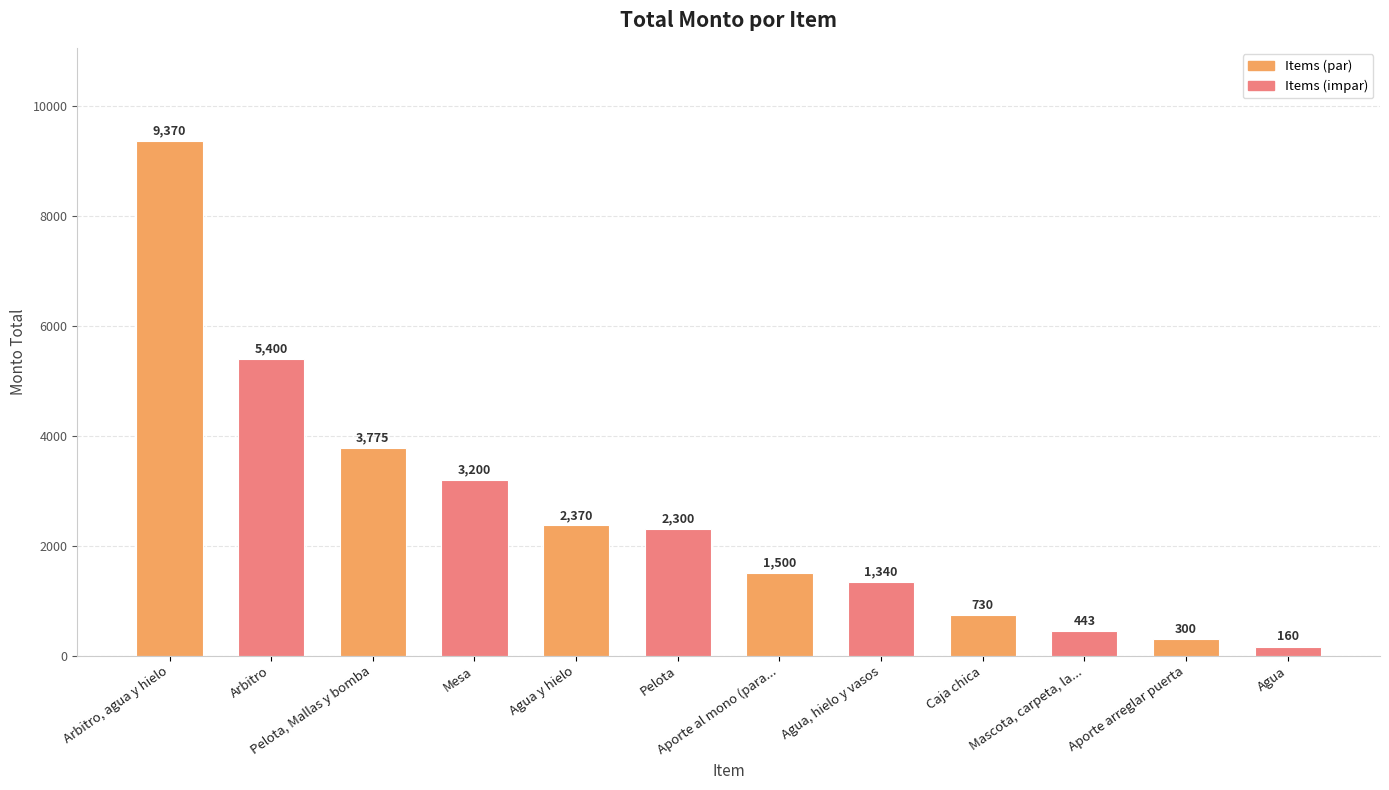

True or false: the data shows 3540 at Arbitro.

False